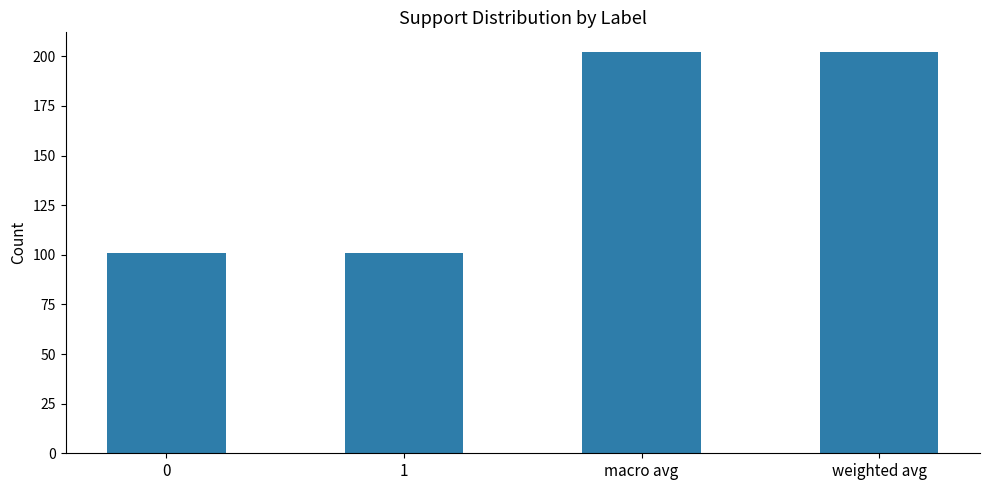

Reading left to right, extract all data points from this chart.

101	101	202	202